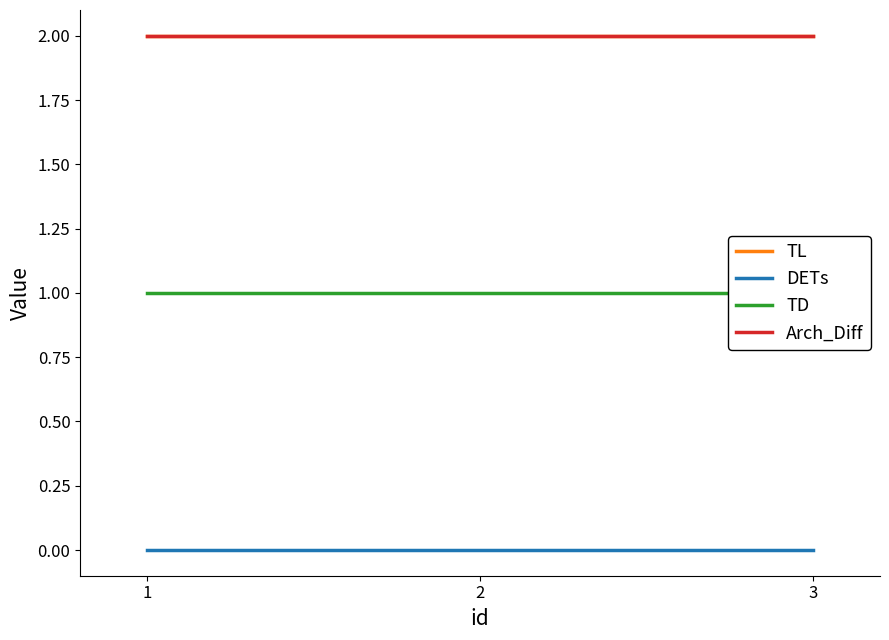

At how many categories does at least one series exceed 0?

3